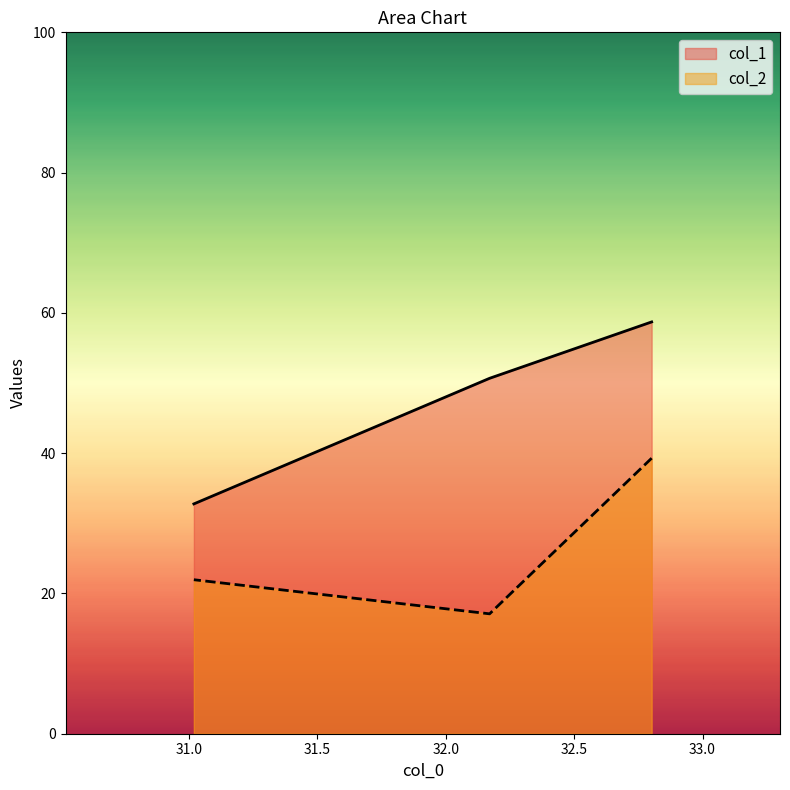

How many data points does each series have?

3